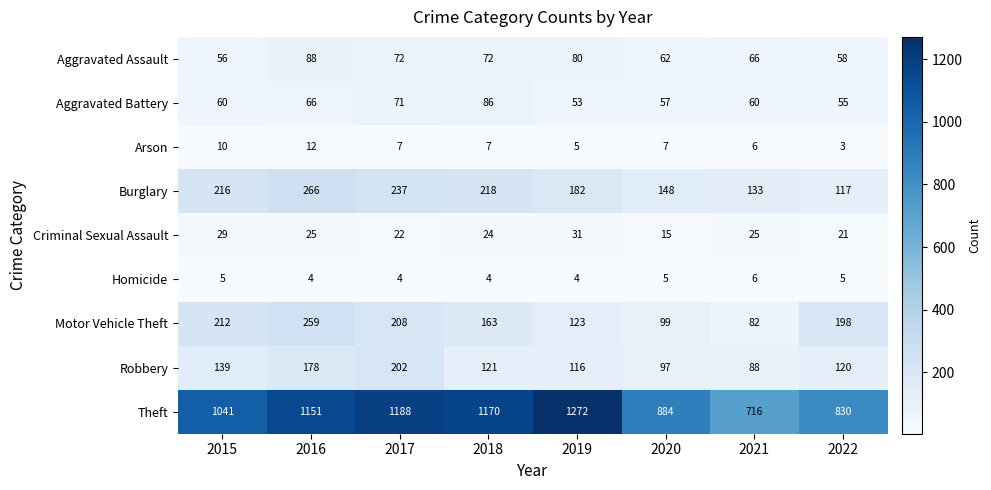

What is the difference between the Theft values at 2015 and 2016?

110